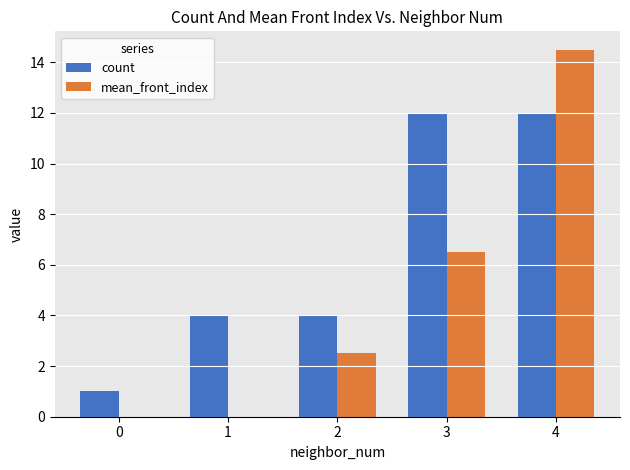

What is the sum of the count values at 0 and 1?

5.0